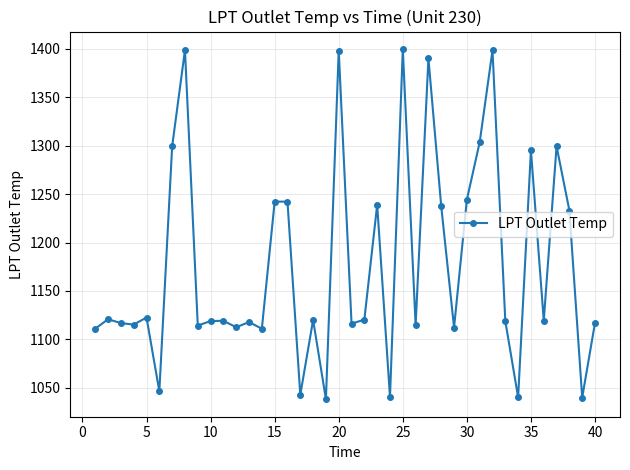

True or false: the data has more than 2 interior local peaks.

True